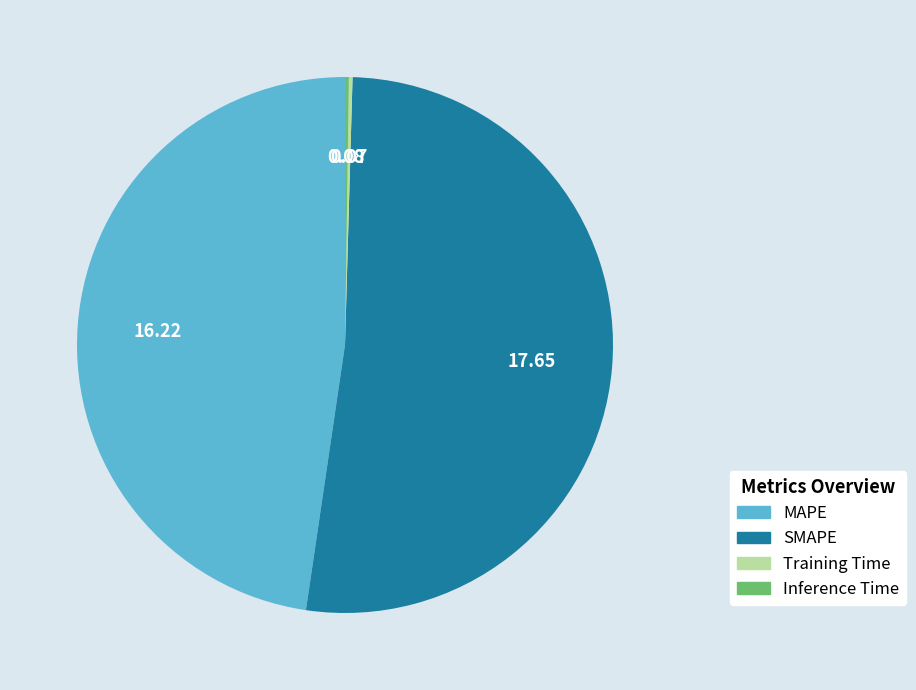

Which category has the biggest portion of the pie?

SMAPE